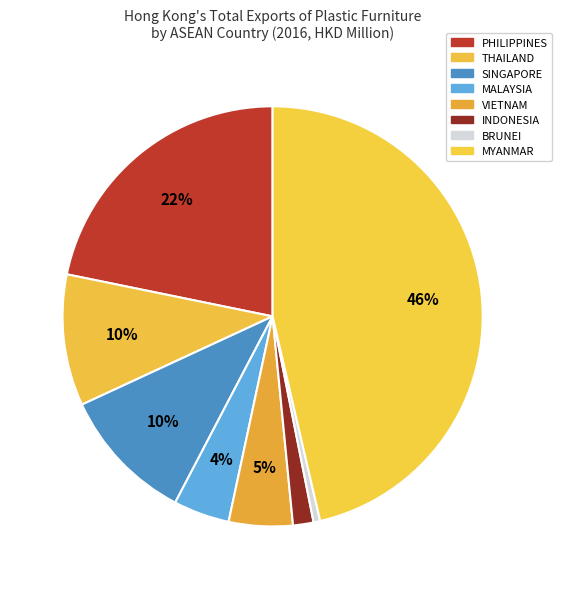

How many slices are in this pie chart?

8